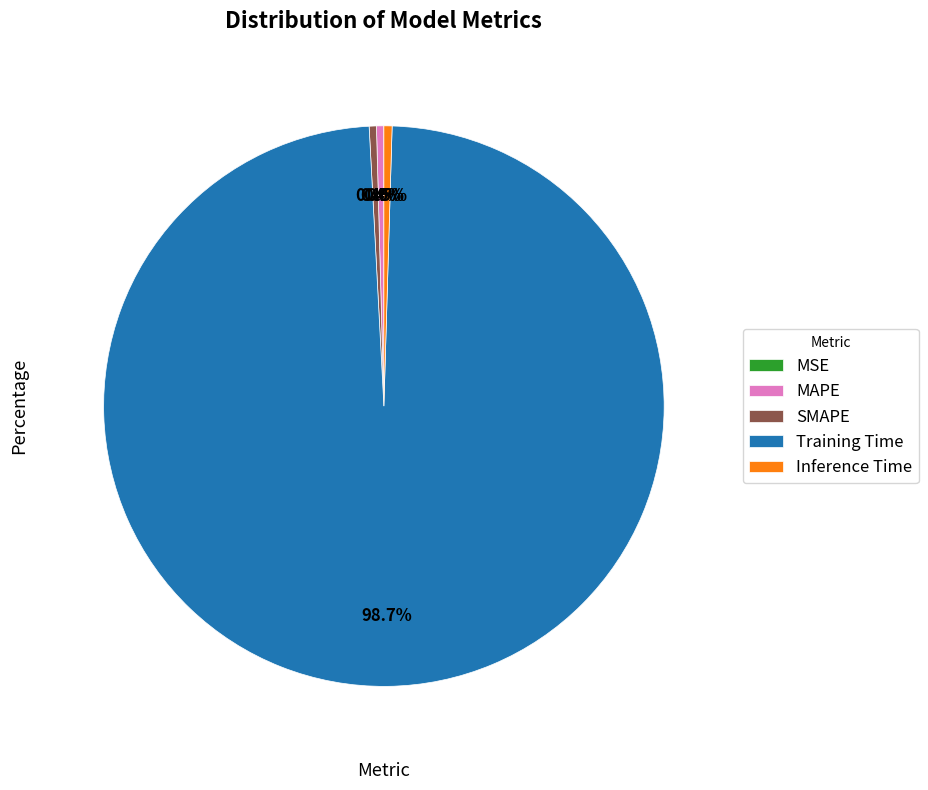

Is it true that SMAPE is 15% of the pie?

False